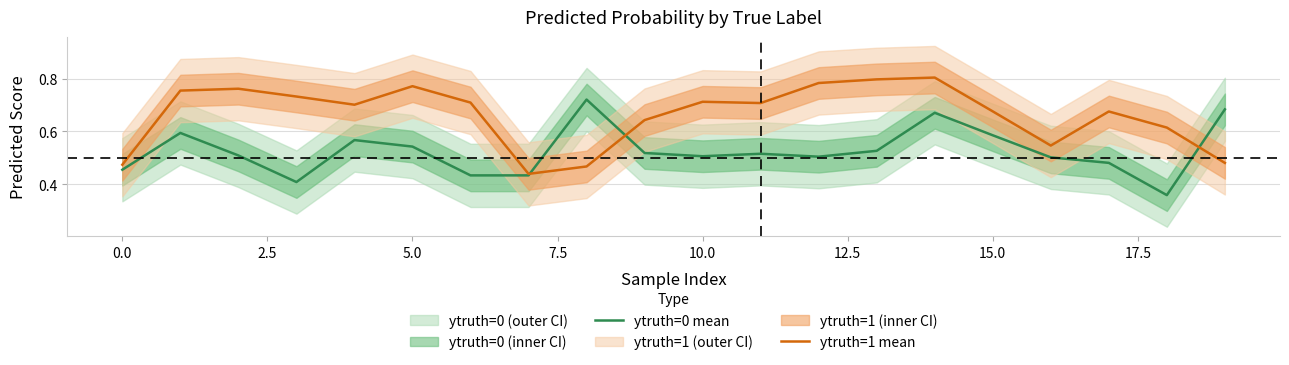

Reading left to right, transcribe all the data shown in this chart.

ytruth=0 mean: 0.5	0.6	0.5	0.4	0.6	0.5	0.4	0.4	0.7	0.5	0.5	0.5	0.5	0.5	0.7	0.6	0.5	0.5	0.4	0.7
ytruth=1 mean: 0.5	0.8	0.8	0.7	0.7	0.8	0.7	0.4	0.5	0.6	0.7	0.7	0.8	0.8	0.8	0.7	0.5	0.7	0.6	0.5